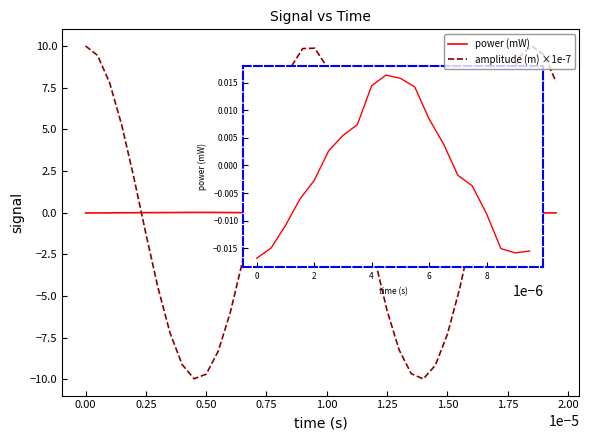

What is the maximum value shown in the chart?

10.0